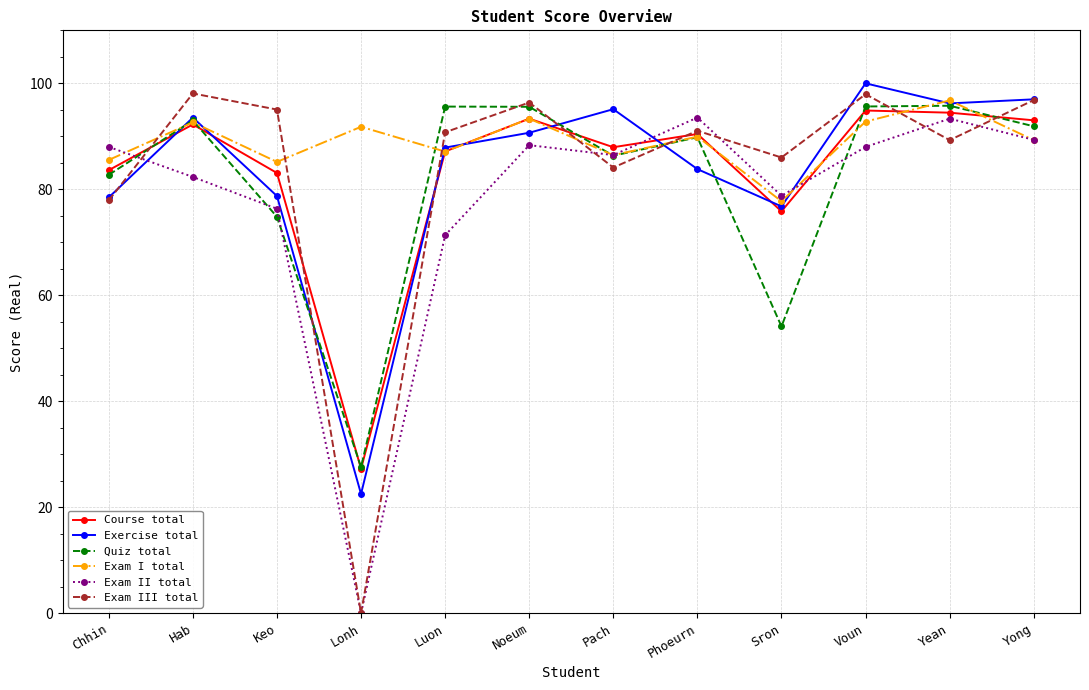

Between which two adjacent categories do Course total and Exam II total first intersect?

Chhin and Hab